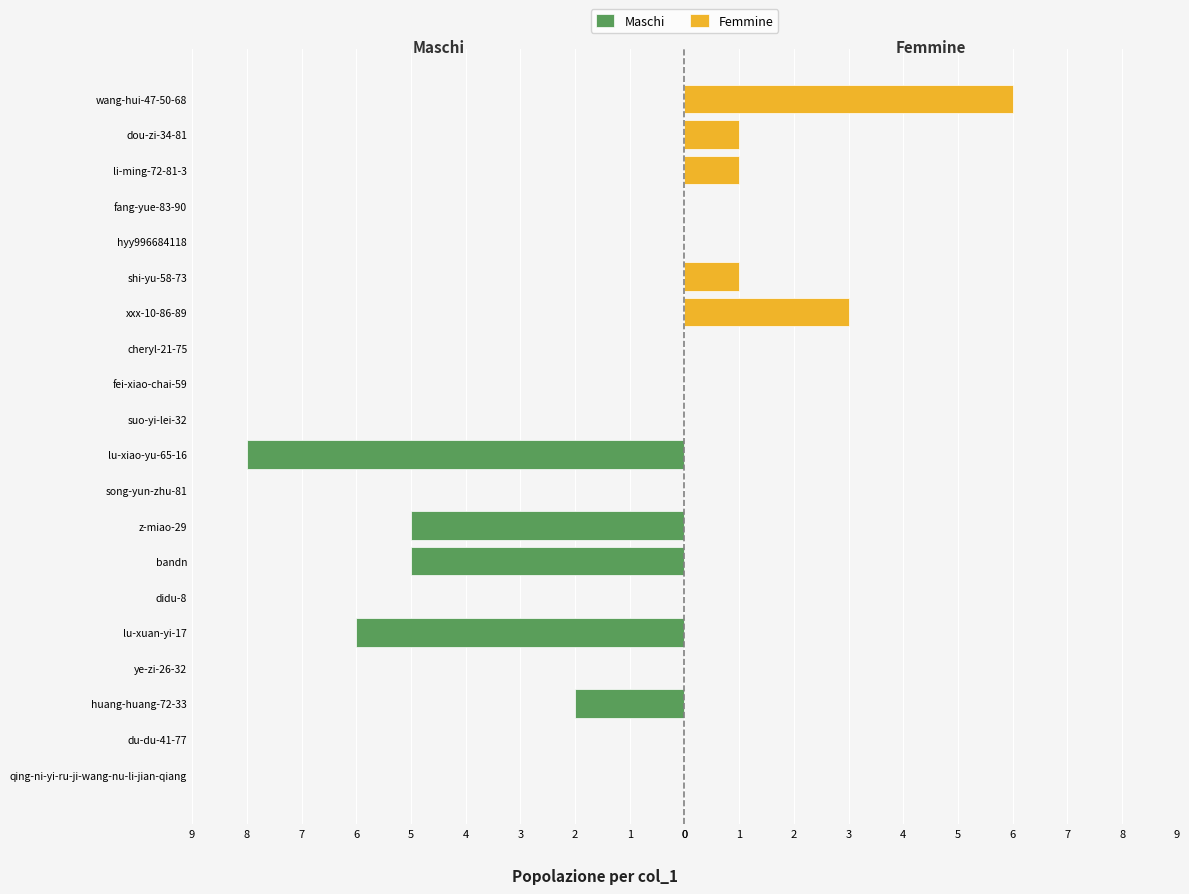

Rank the series by their average value, from highest to lowest.

Femmine, Maschi